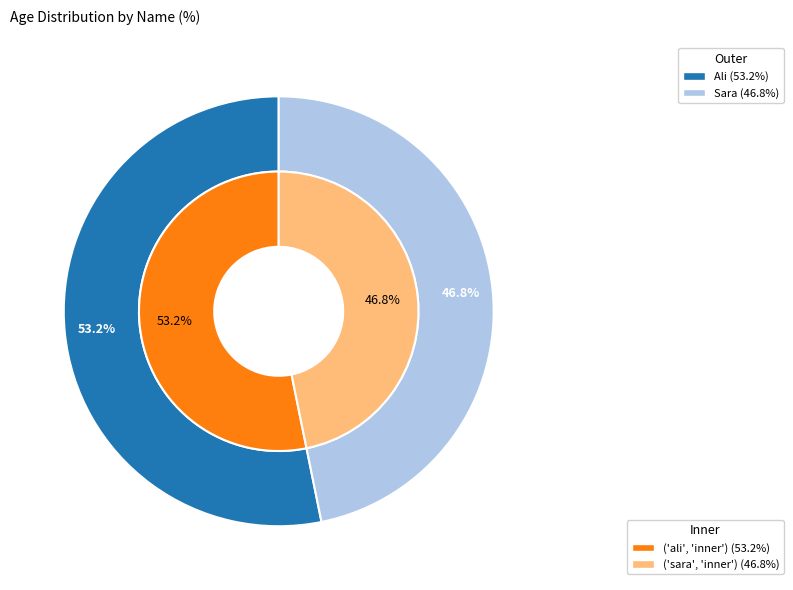

To the nearest percent, what is the difference between the Sara and Ali slice percentages?

6%